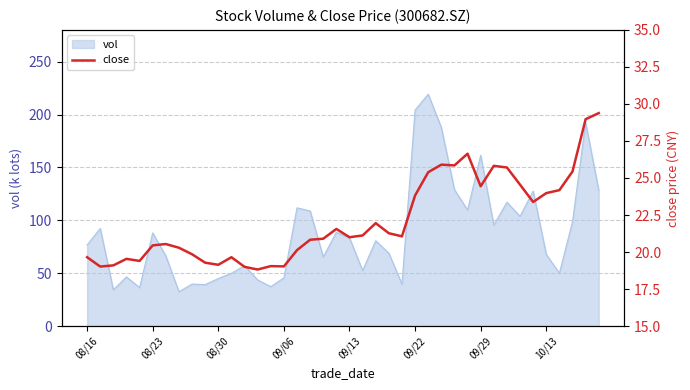

What is the lowest value of the vol series?

32.5